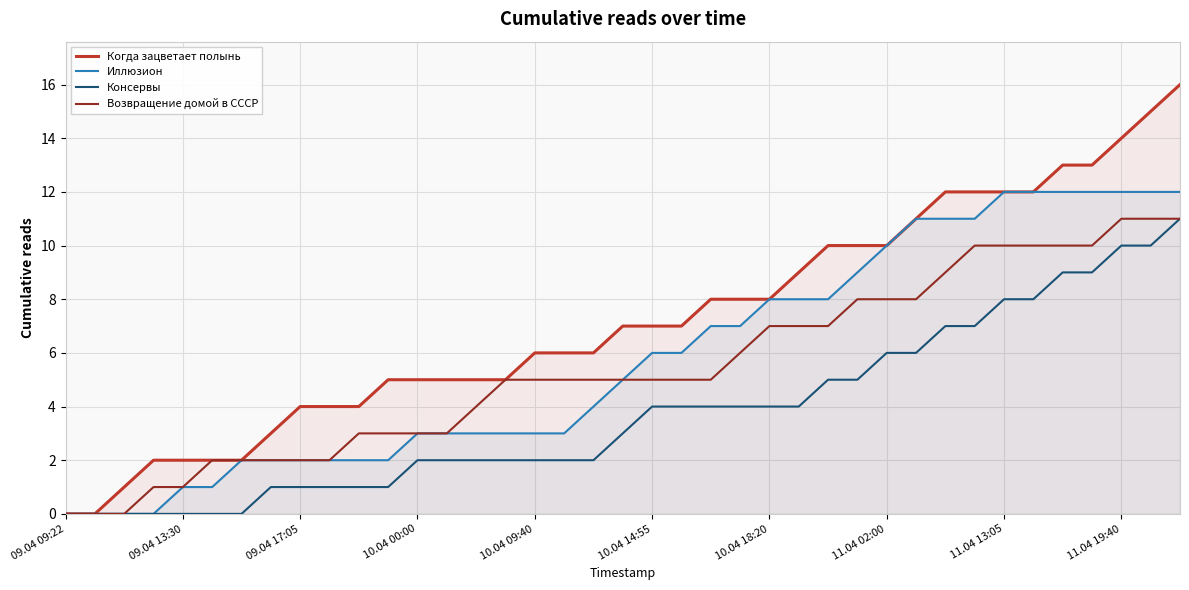

What is the difference between the second highest and minimum values in the Возвращение домой в СССР series?

11